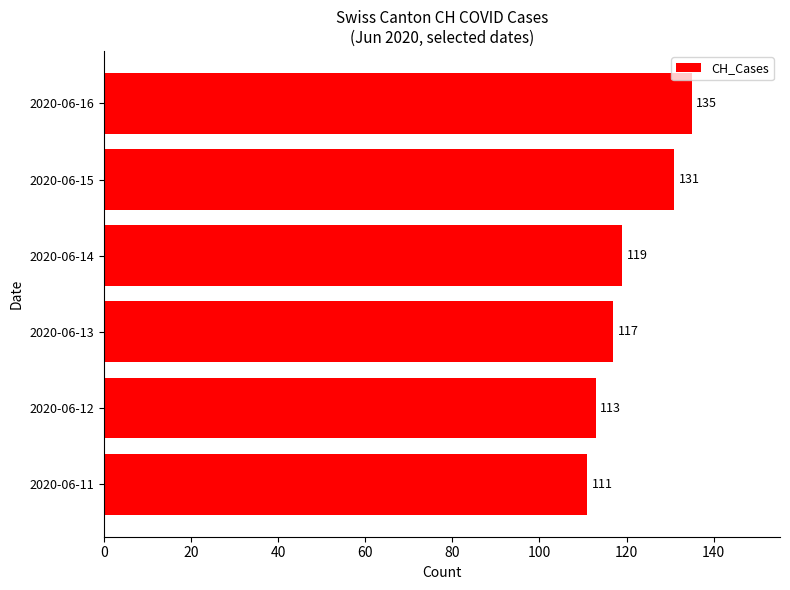

The value at 2020-06-13 is 117. True or false?

True